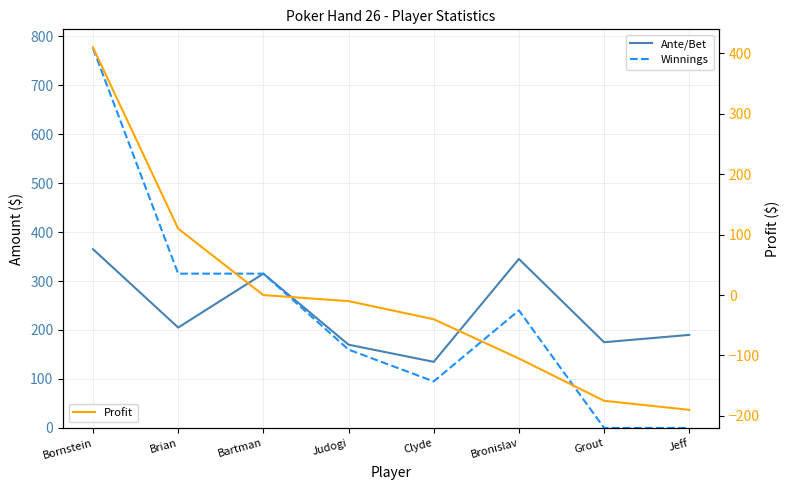

What is the label of the 3rd point from the right?

Bronislav